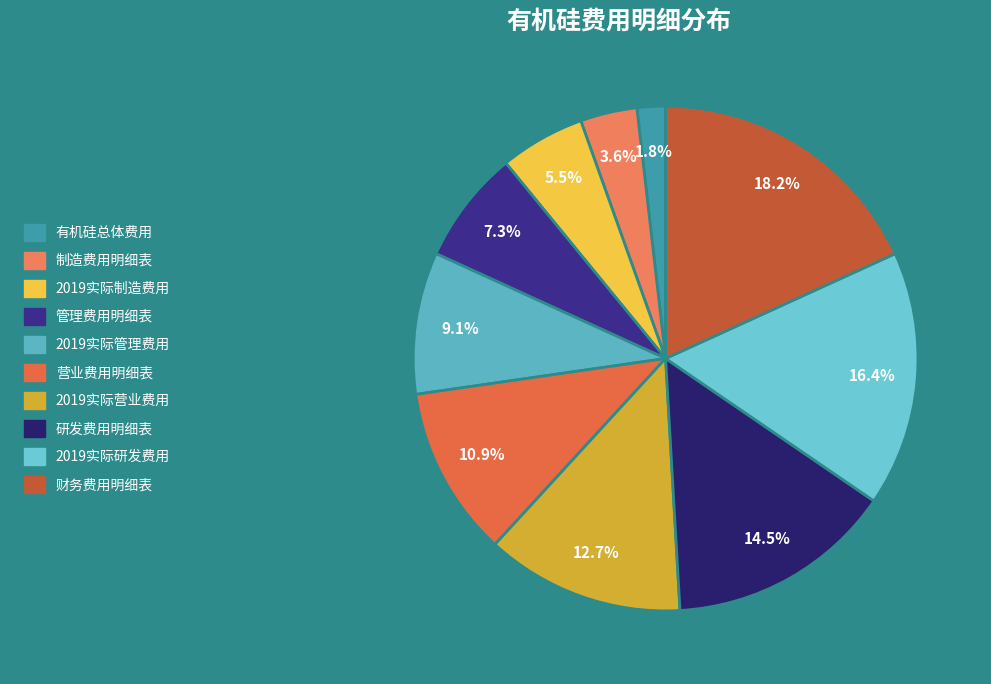

To the nearest percent, what percentage of the pie is 2019实际研发费用?

16%